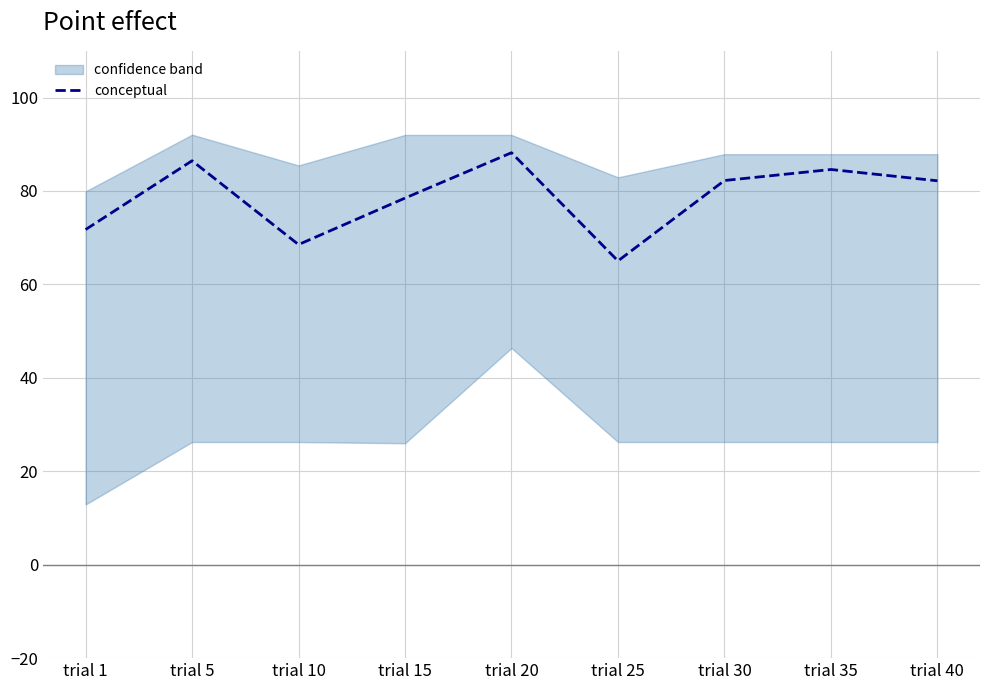

How many points are lower than both their immediate neighbors (excluding endpoints)?

2